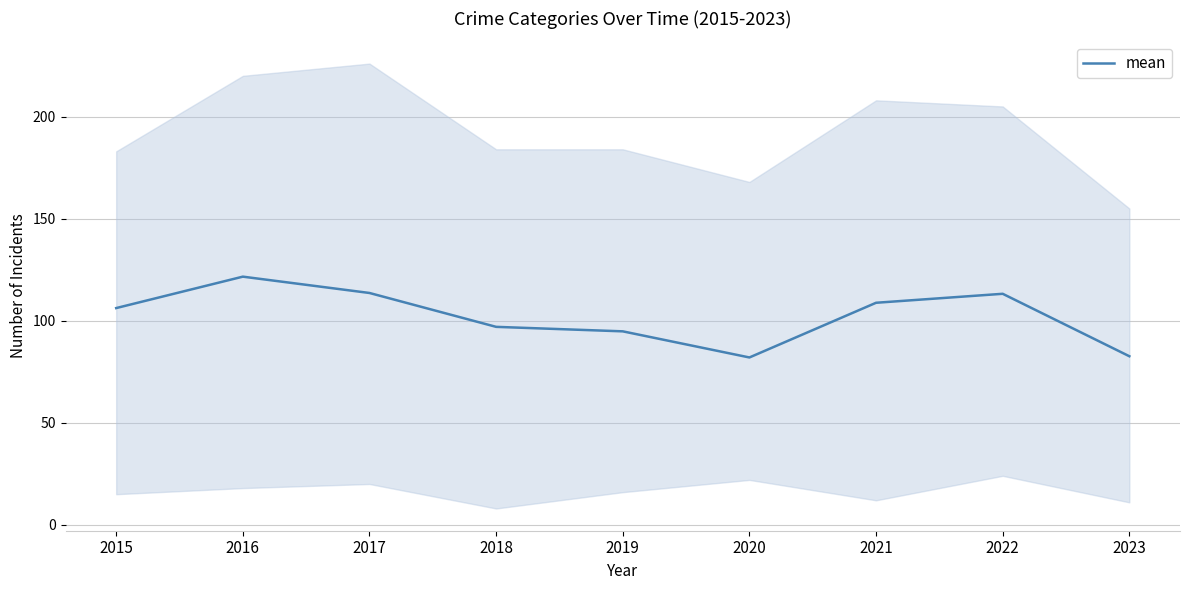

True or false: the data shows 204.0 at 2016.

False